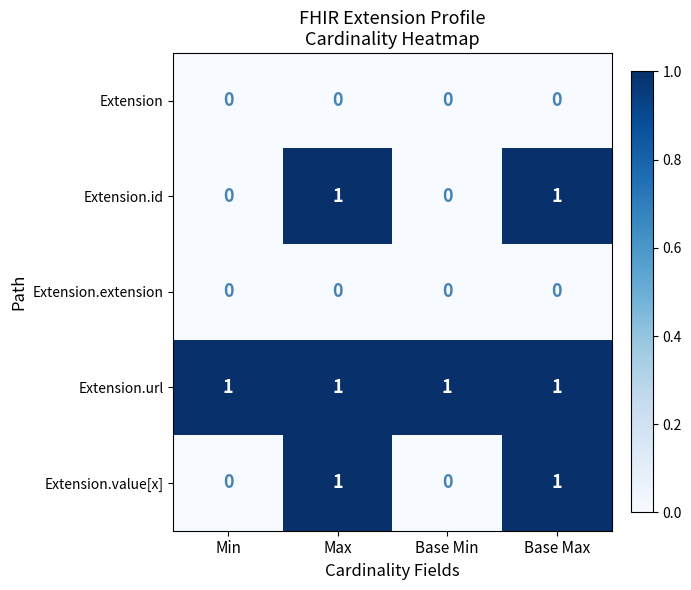

The Extension.id series shows -1 at Base Min. True or false?

False